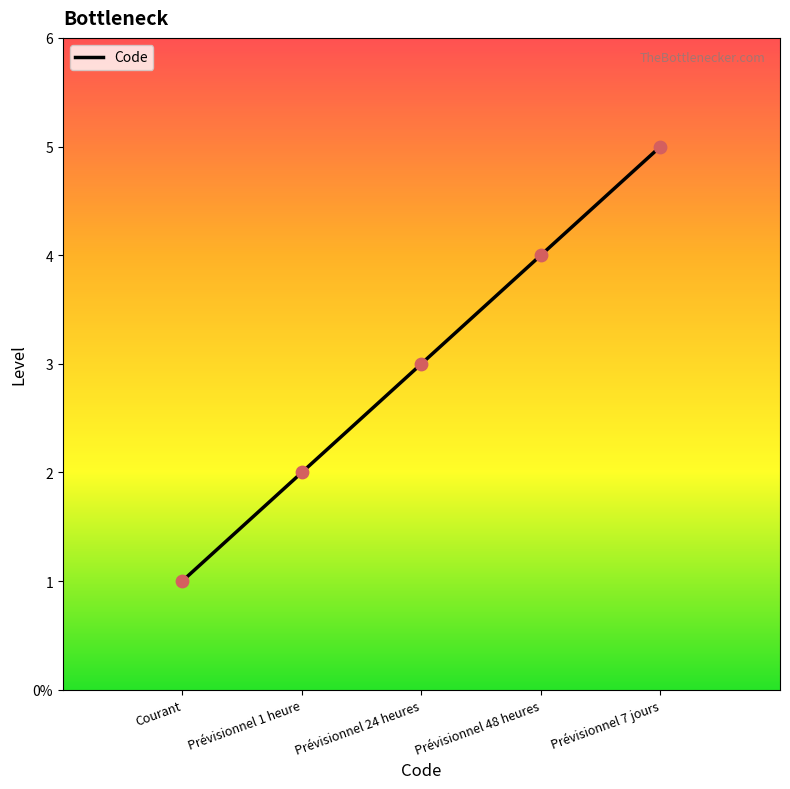

Between Prévisionnel 24 heures and Courant, which is larger?

Prévisionnel 24 heures